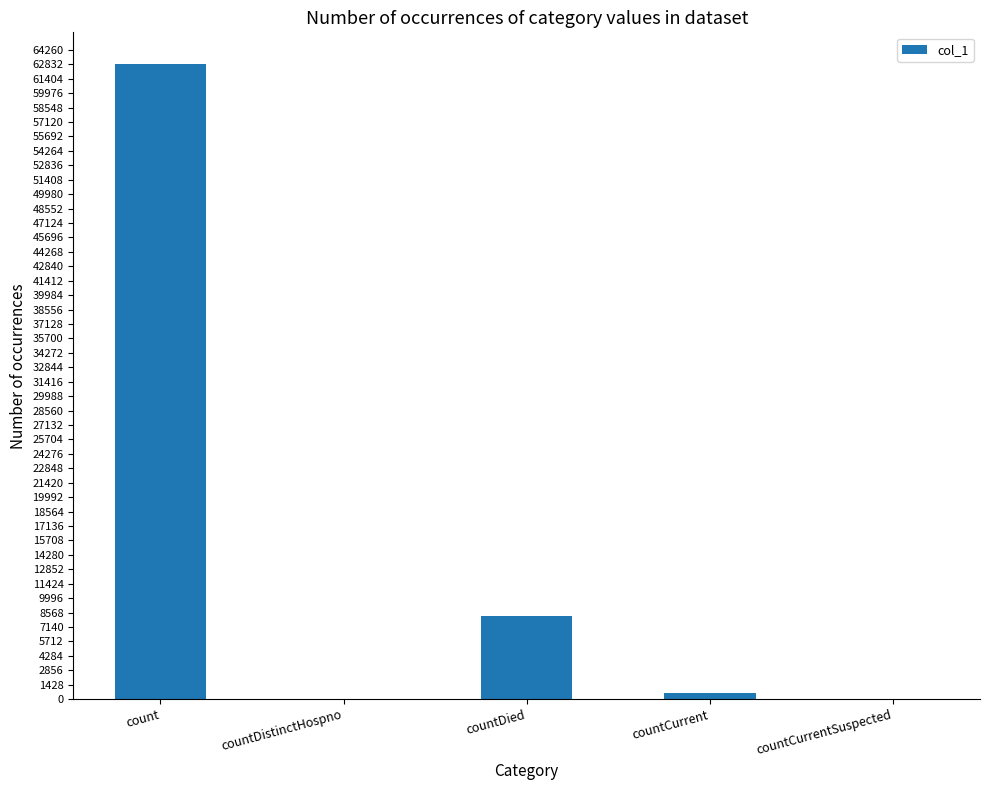

The chart shows a value of 0 at countDistinctHospno. True or false?

True